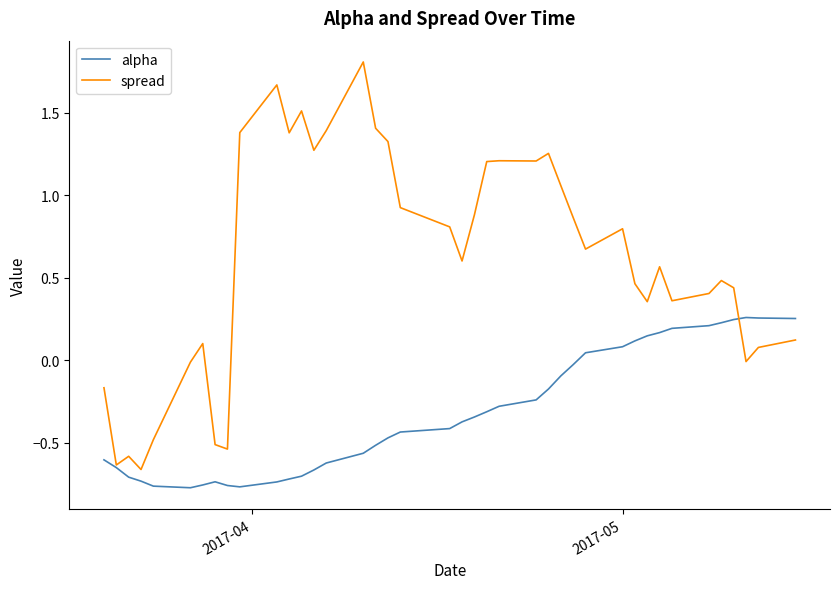

Which series has the largest range (max minus min)?

spread